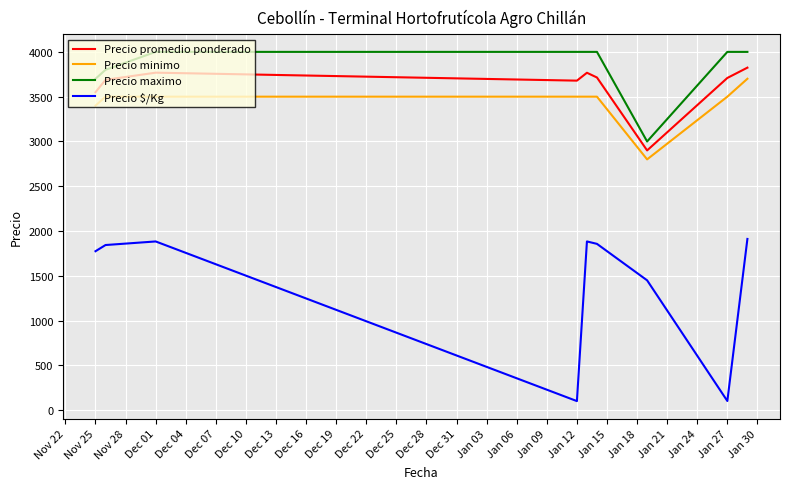

True or false: Precio maximo and Precio promedio ponderado cross at least once.

False